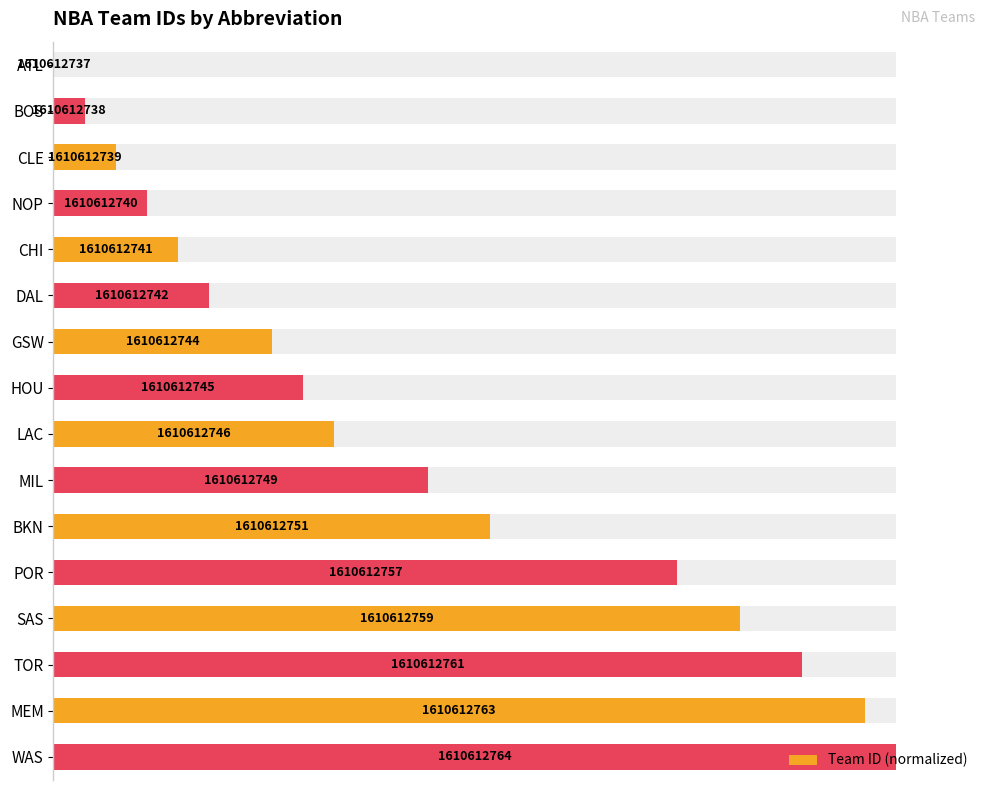

True or false: the data shows 81.5 at SAS.

True